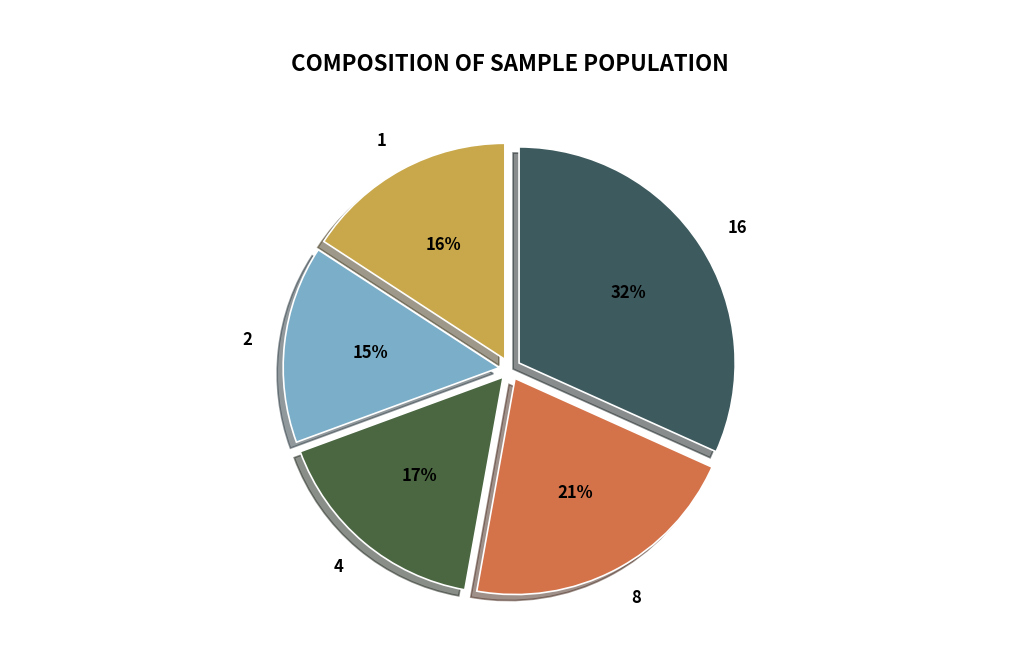

Between 2 and 1, which is larger?

1